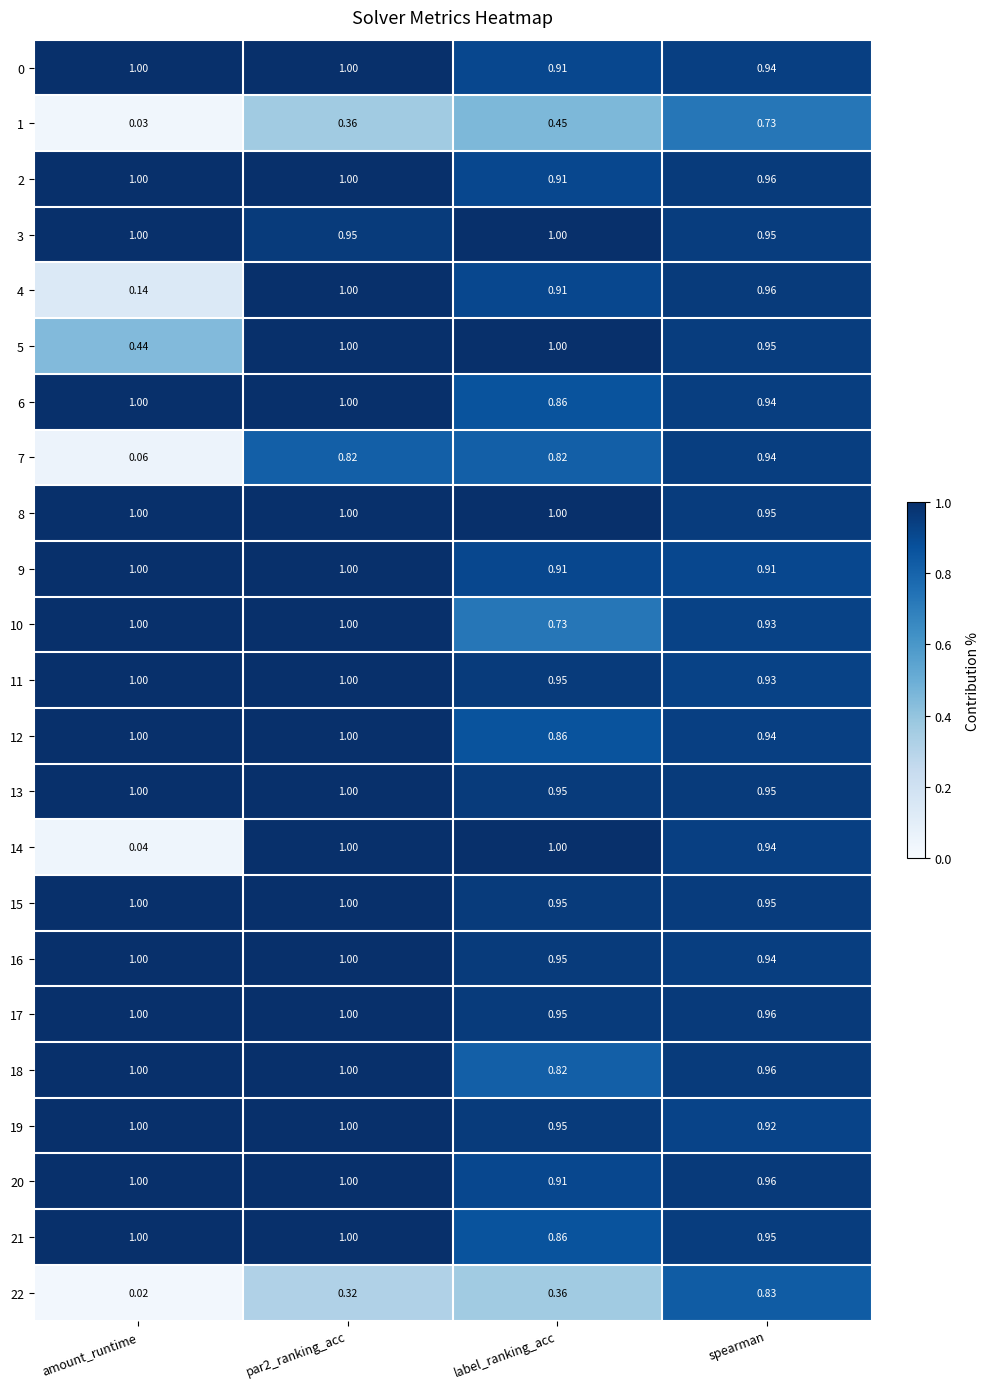

Where is 10 nearest to the value 0?

label_ranking_acc